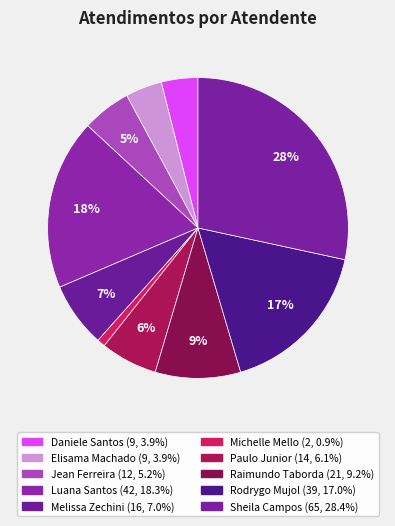

What is the smallest slice in the pie chart?

Michelle Goncalves Mello